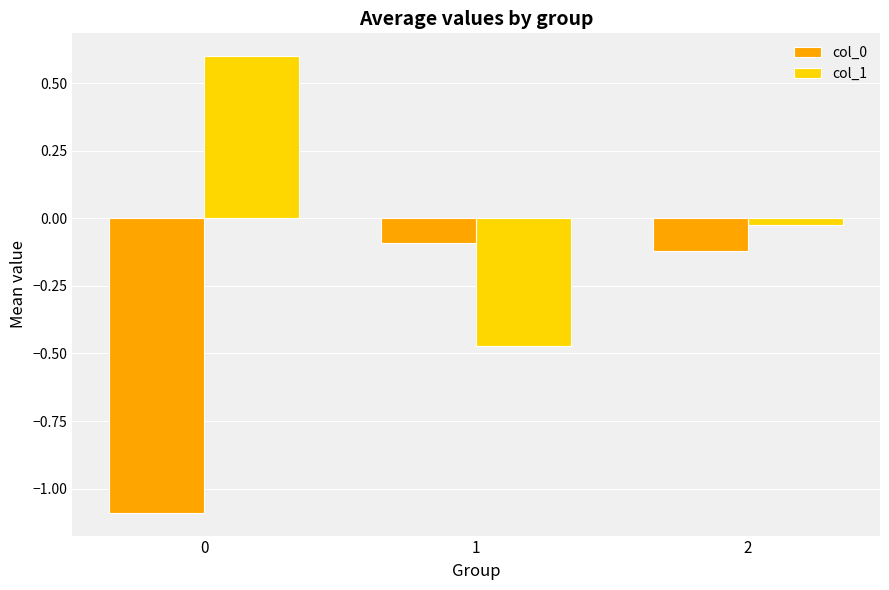

How many data points in col_1 are less than 0?

2